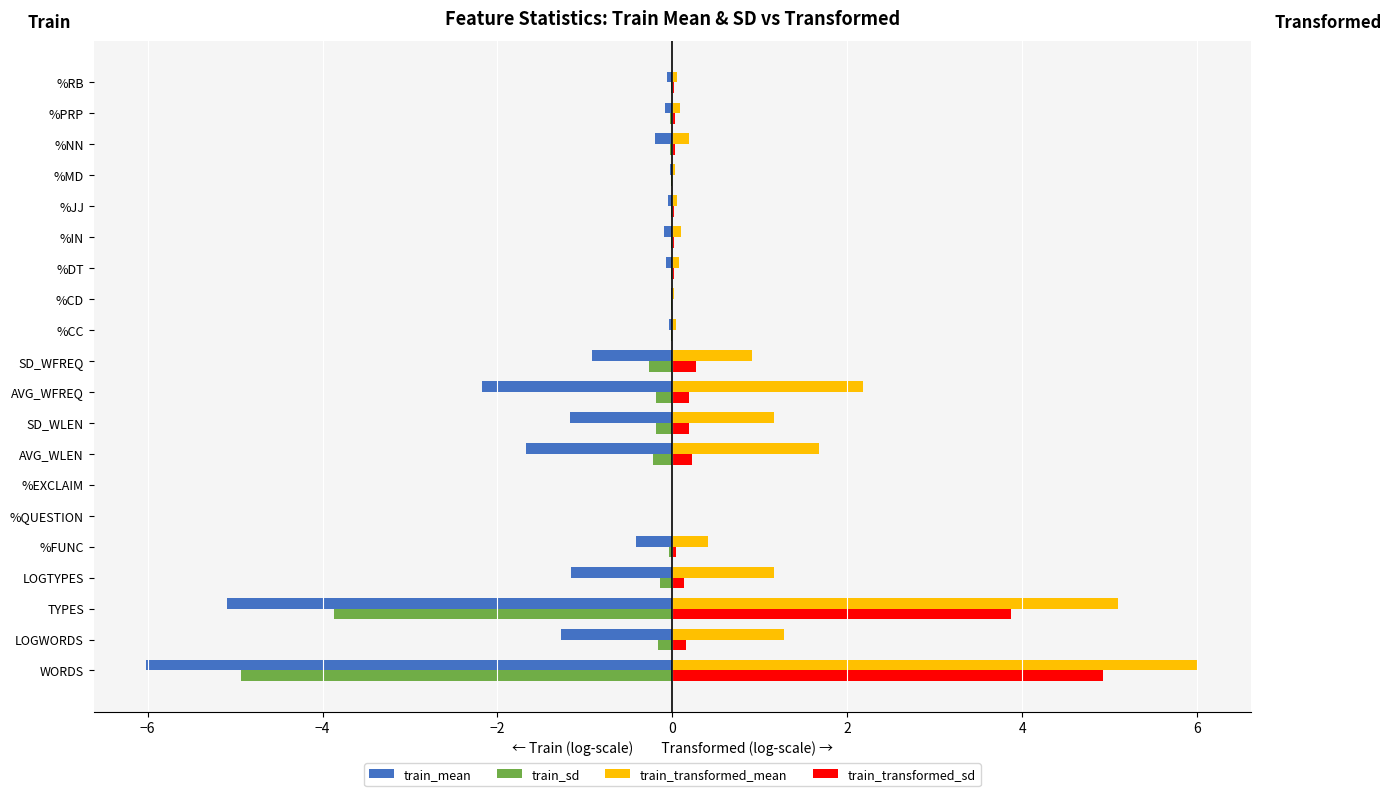

What is the sum of all train_transformed_sd values?

10.2